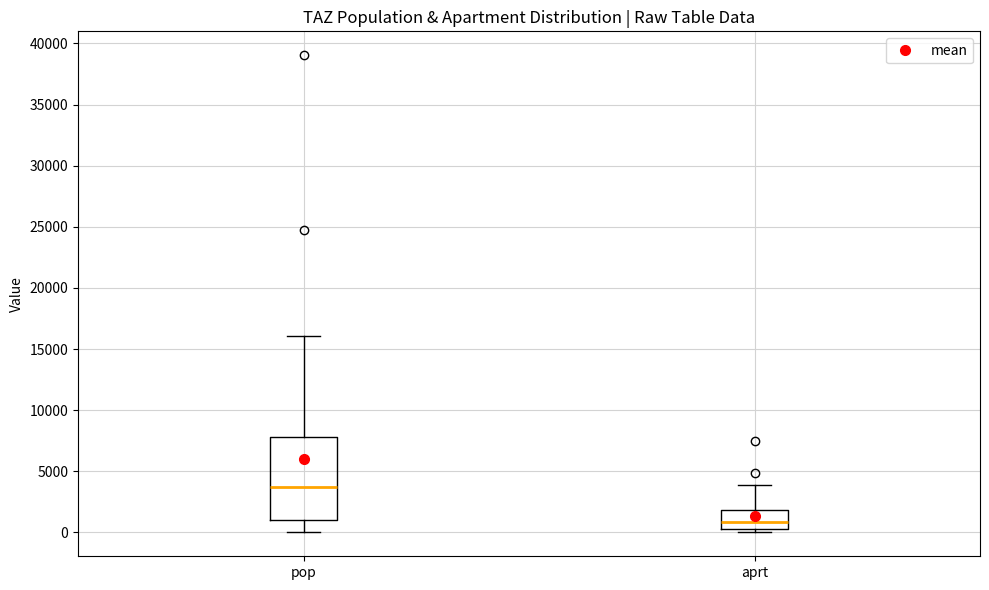

Where does the median line of the box for aprt sit on the y-axis? The values are not printed on the chart, so give them approximately, as read against the axis.

1000